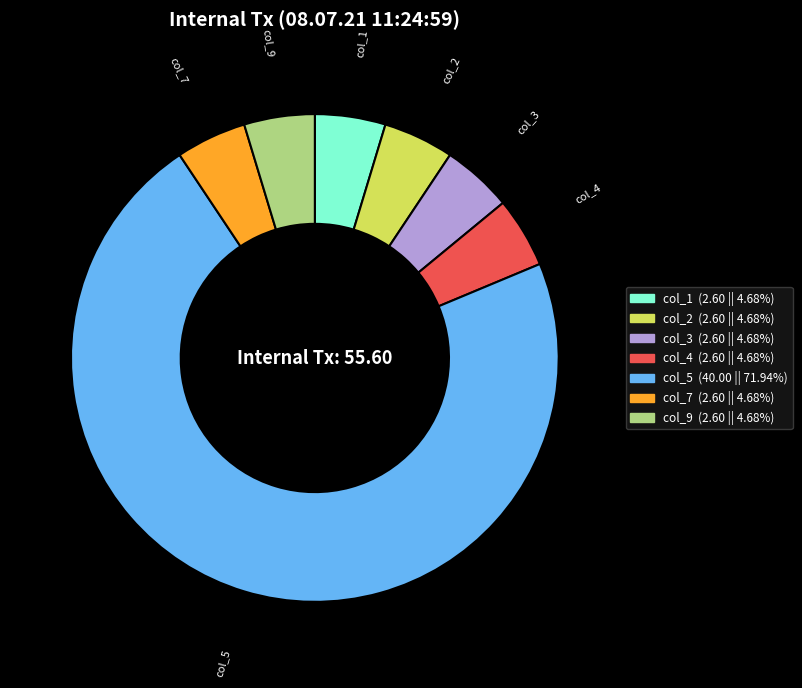

Which category accounts for the majority?

col_5